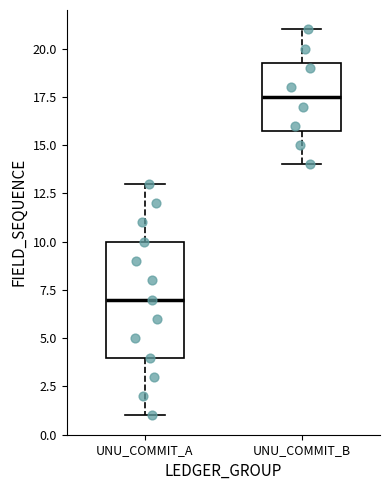

Reading left to right, transcribe this box plot: for each box, give where its median line is, the range the box spans, and where its two whiskers end, as read against the y-axis. The values are not printed on the chart, so give them approximately, as read against the axis.

UNU_COMMIT_A: median 7.0, box 4.0 to 10.0, whiskers 1.0 to 13.0
UNU_COMMIT_B: median 17.5, box 16.0 to 19.5, whiskers 14.0 to 21.0